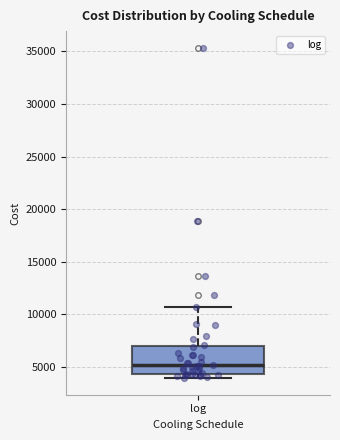

Where is the upper edge of the box for log on the y-axis? The values are not printed on the chart, so give them approximately, as read against the axis.

7000